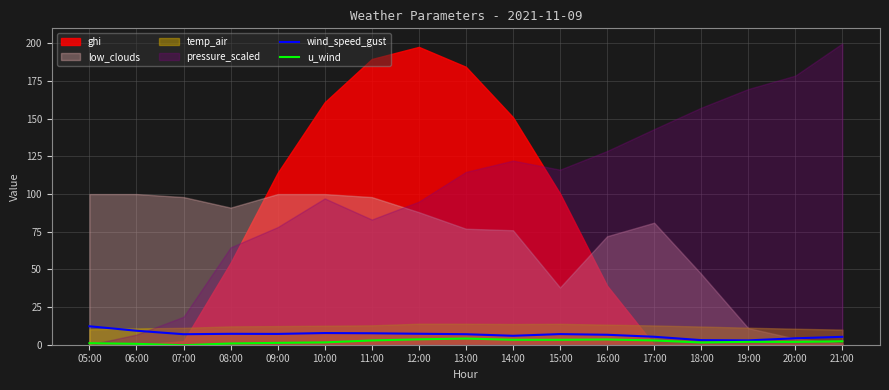

True or false: u_wind and wind_speed_gust cross at least once.

False